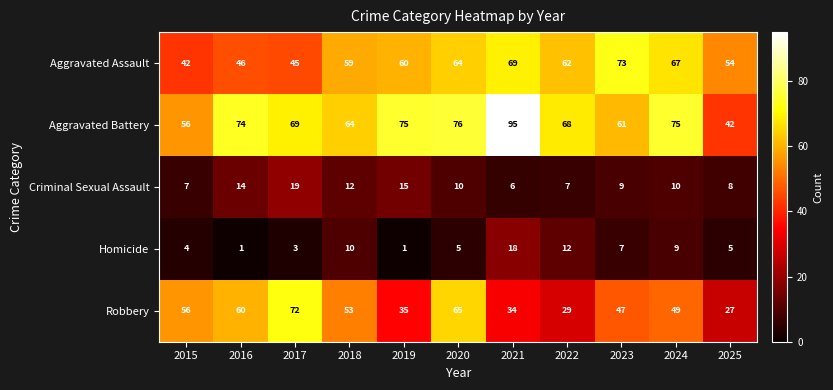

What is the maximum value shown in the chart?

95